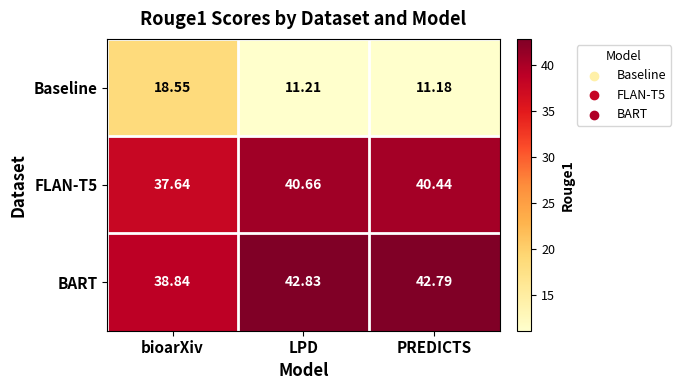

What is the difference between the highest and lowest values at LPD?

31.6